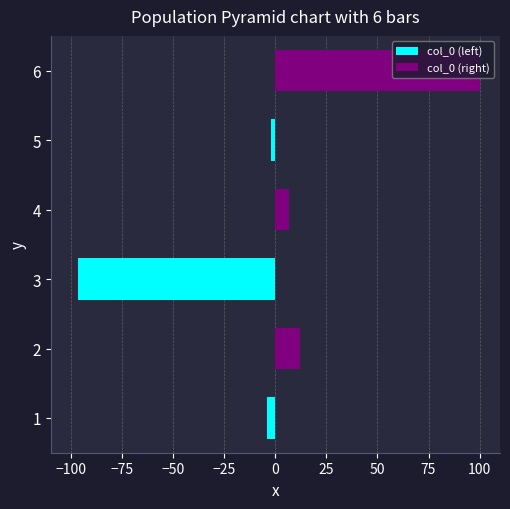

What is the sum of all col_0 (right) values?

118.3